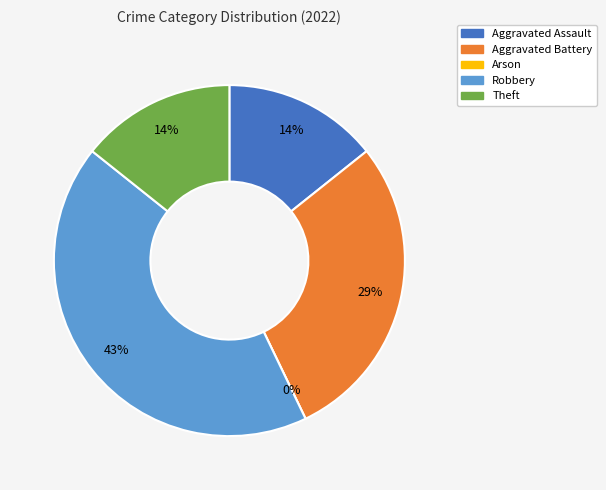

What is the total percentage of Arson and Aggravated Battery?

28.6%